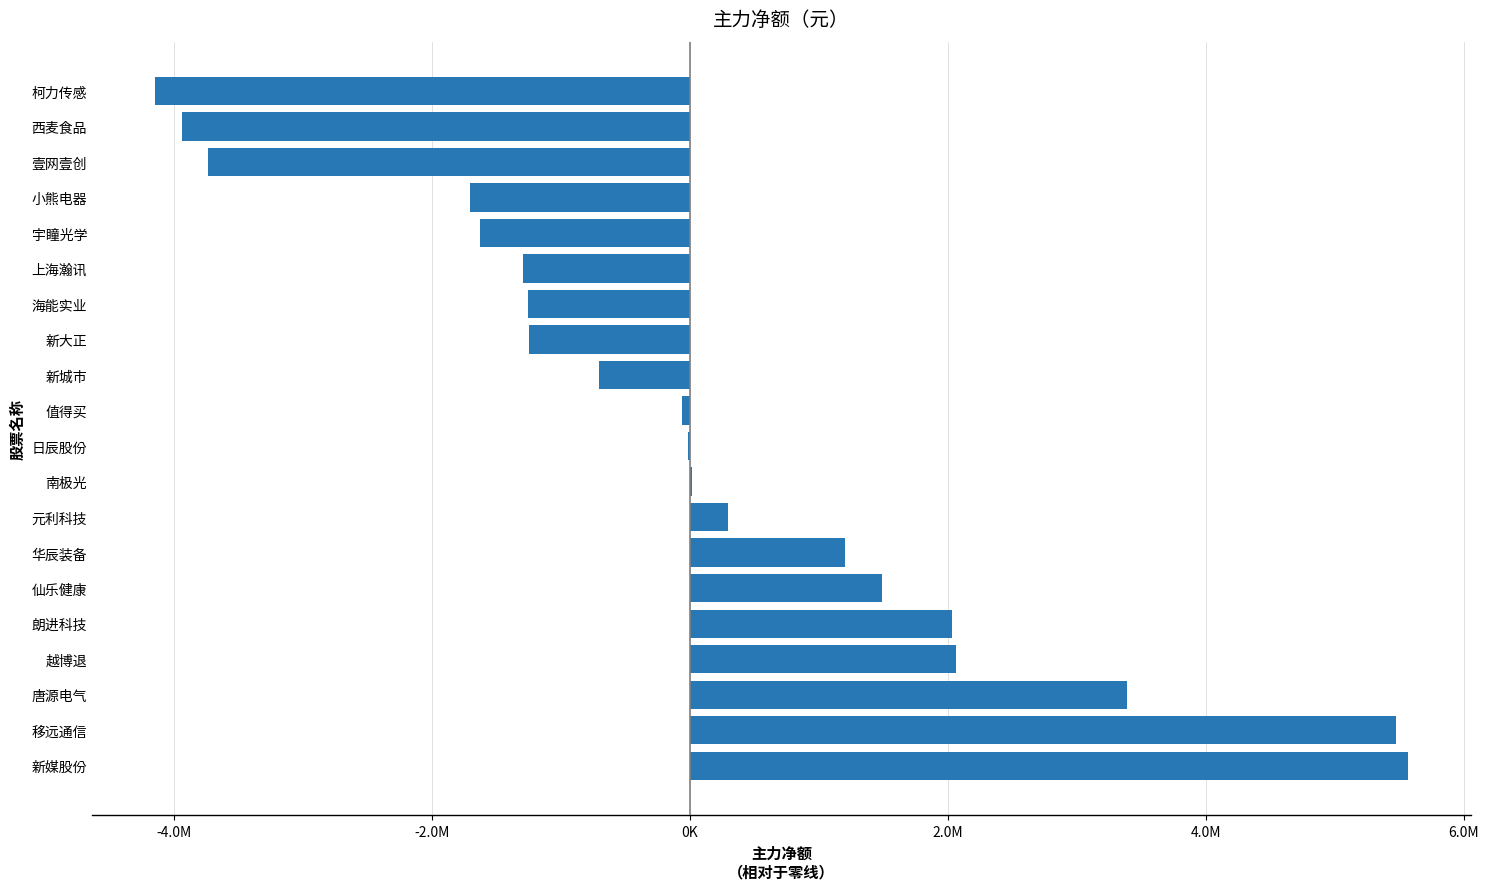

Are the bars horizontal?

Yes